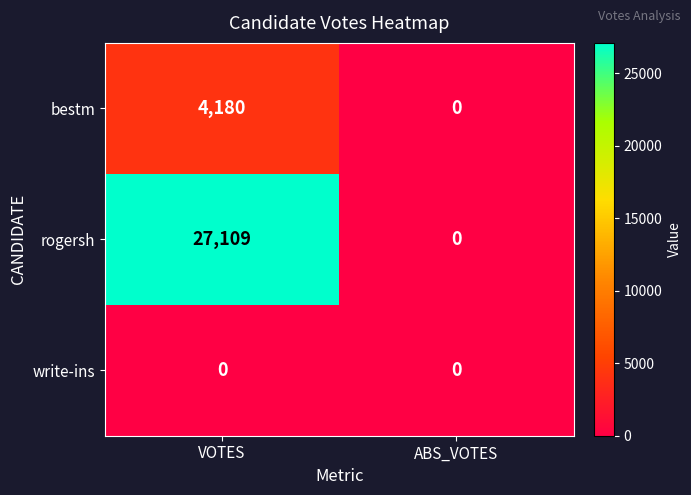

List the series in order of their overall mean, lowest first.

write-ins, bestm, rogersh